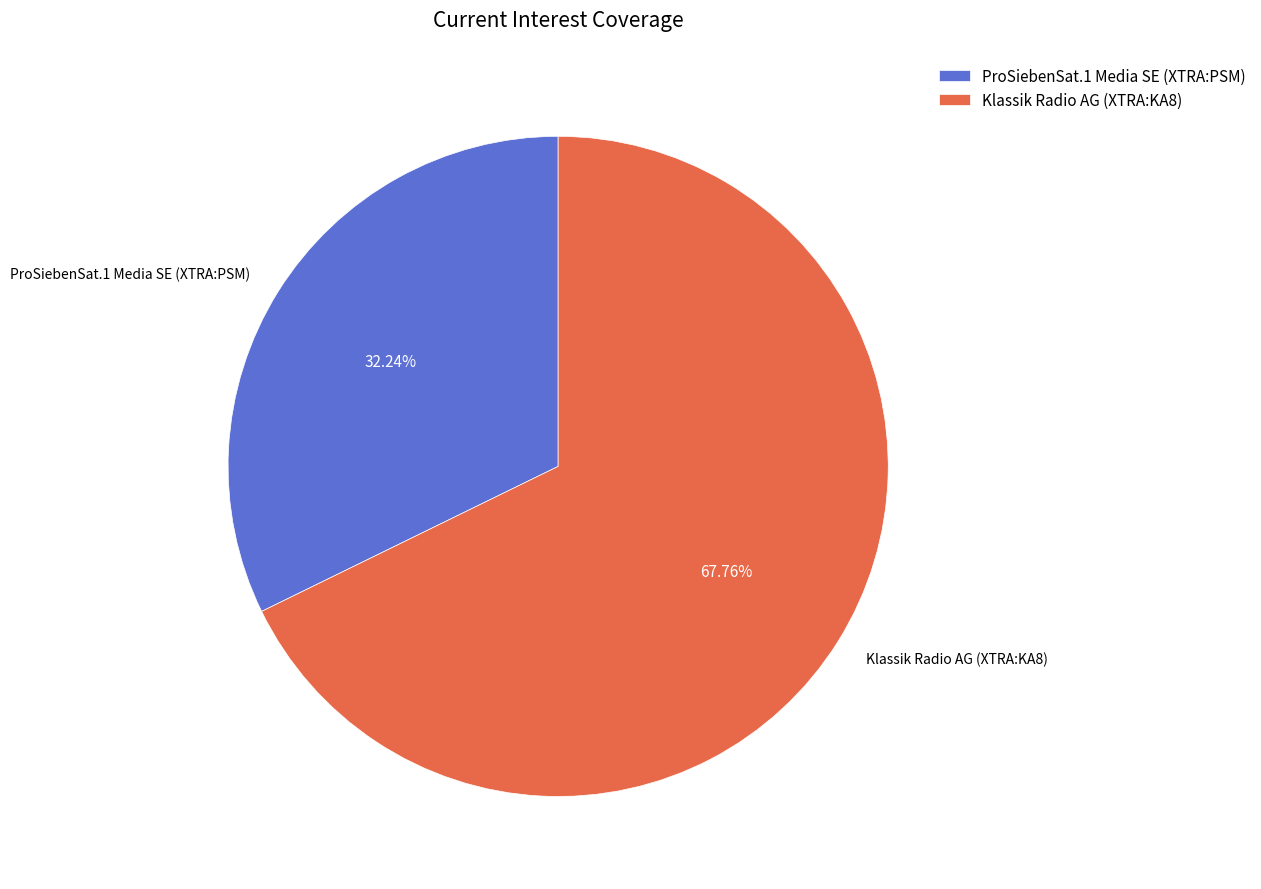

Between ProSiebenSat.1 Media SE (XTRA:PSM) and Klassik Radio AG (XTRA:KA8), which is larger?

Klassik Radio AG (XTRA:KA8)